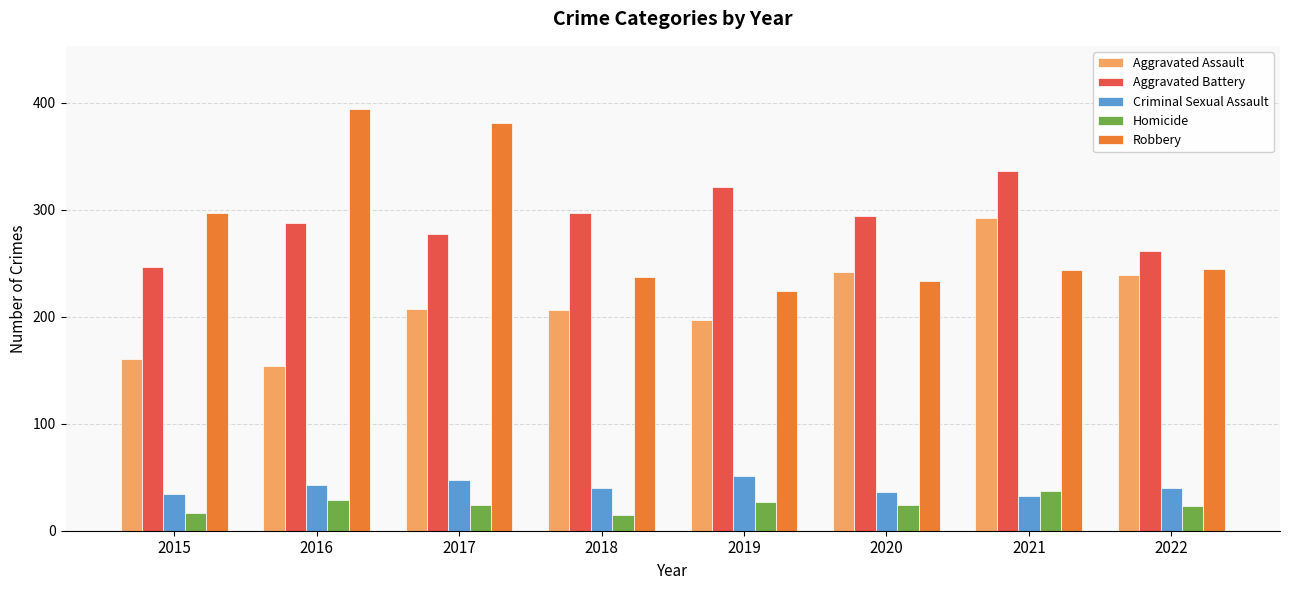

How many categories are shown in the chart?

8